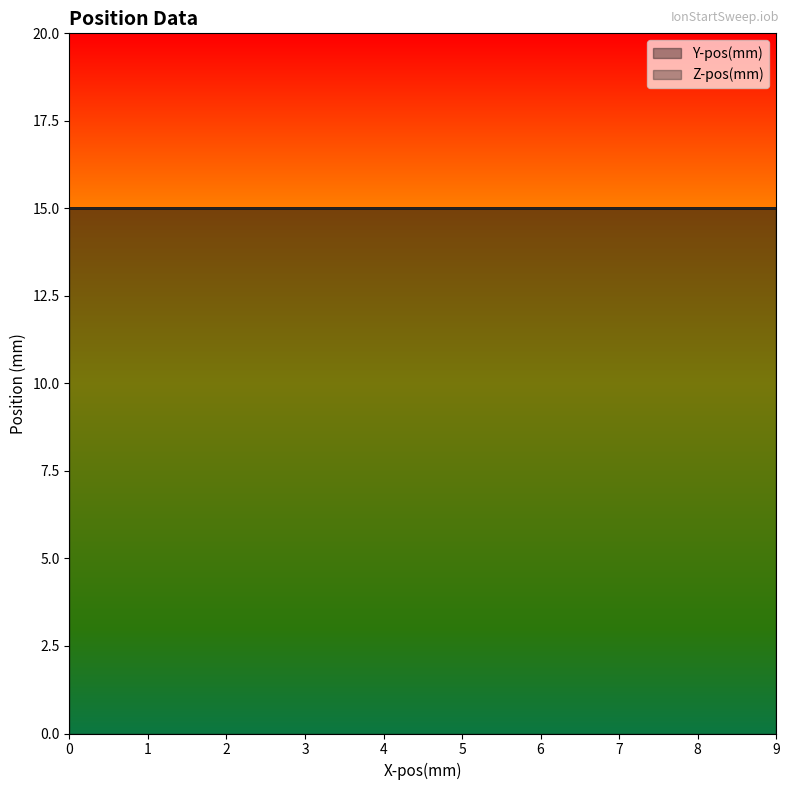

What is the average value of the Z-pos(mm) series?

15.0